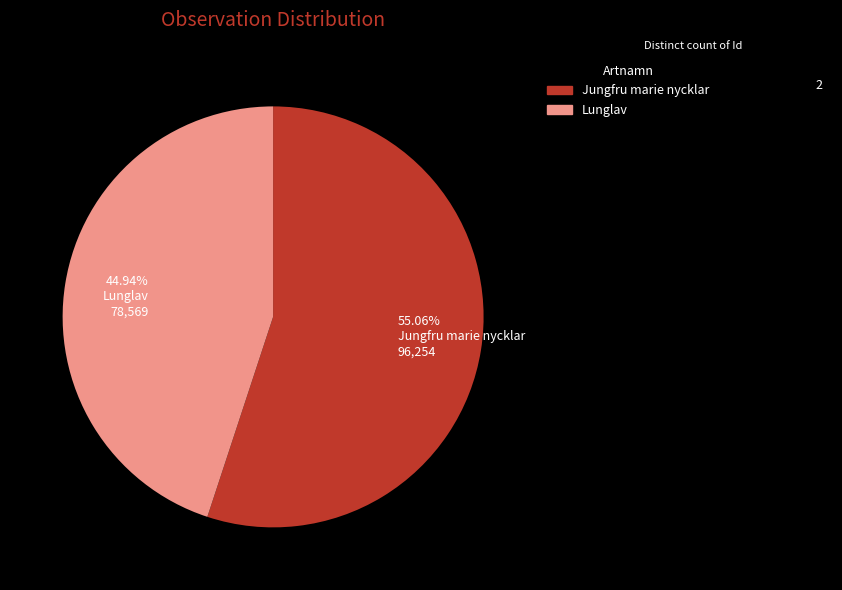

Approximately how many times larger is the value at 44.94% Lunglav 78,569 compared to 55.06% Jungfru marie nycklar 96,254?

0.8